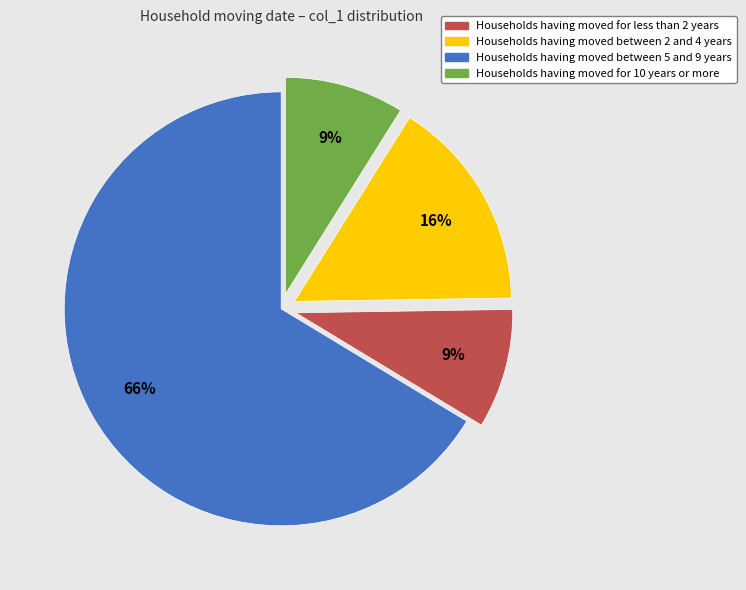

Is there a majority slice in this chart?

Yes